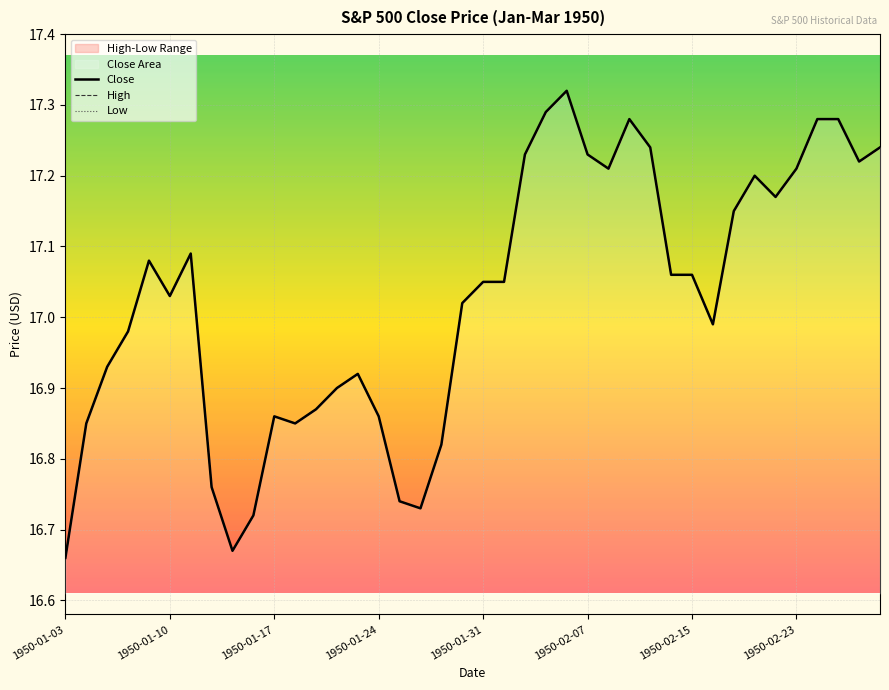

What is the difference between the Low values at 10 and 9?

0.1